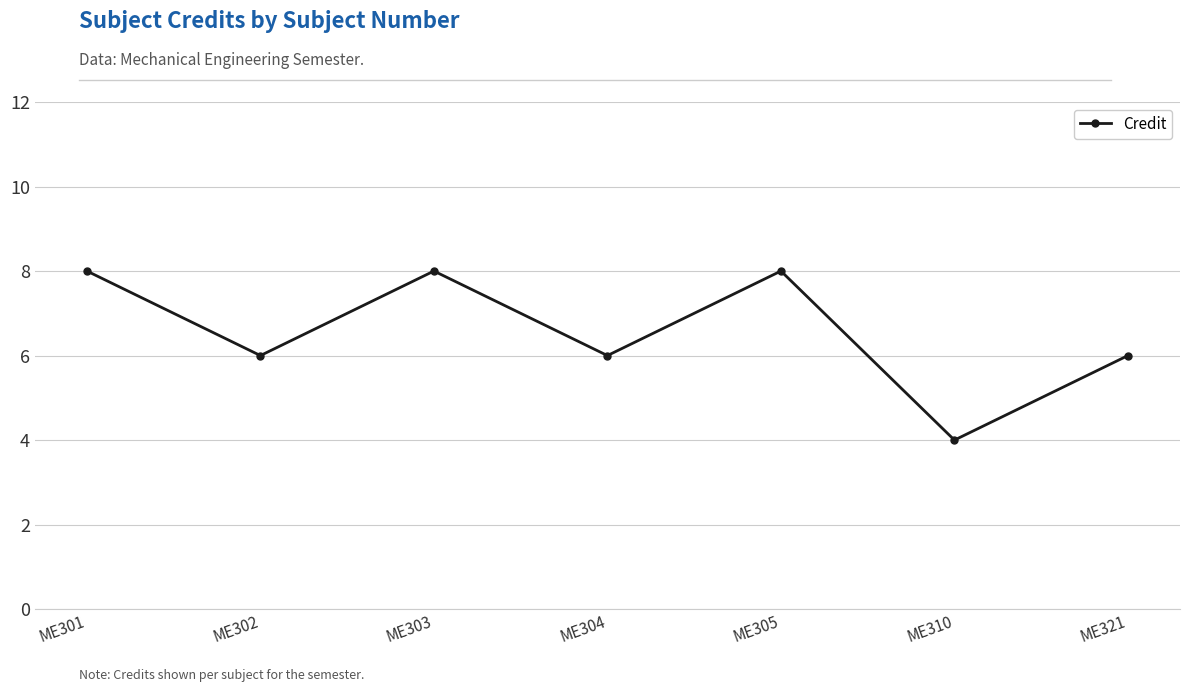

Which label corresponds to the smallest value in the chart?

ME310